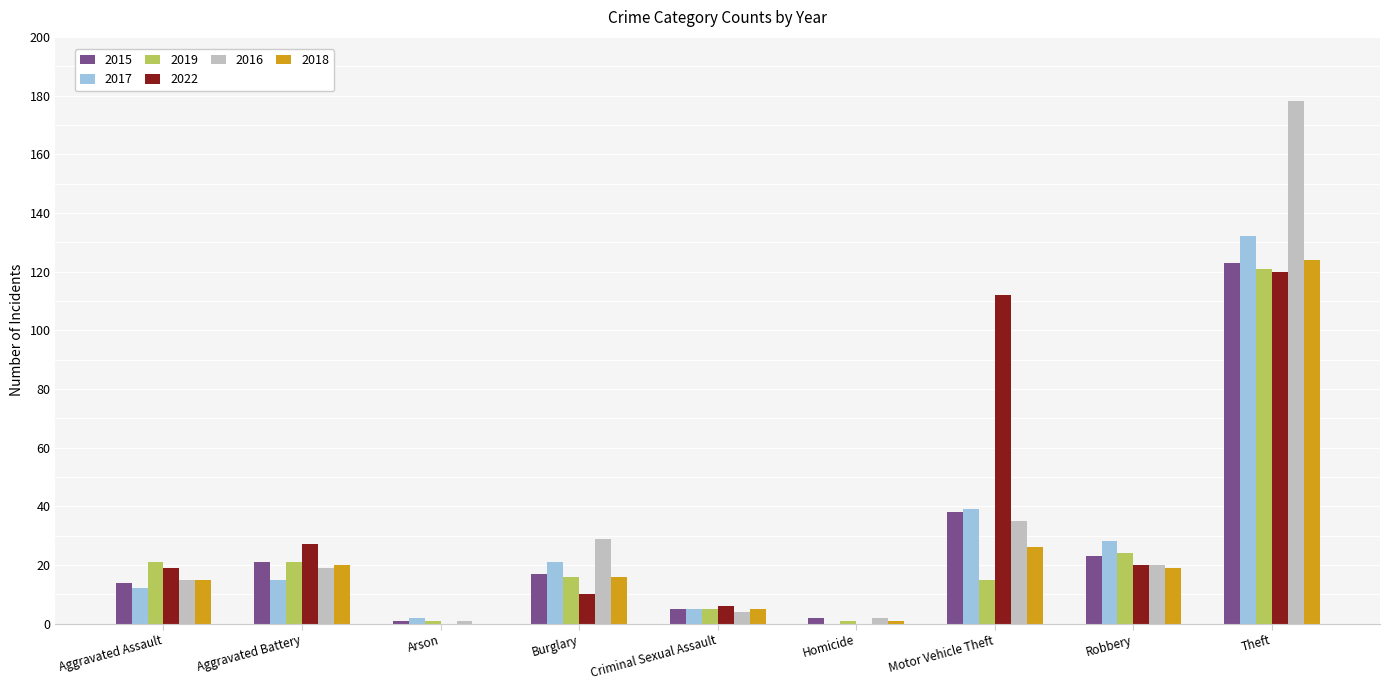

What is the sum of the 2015 values at Criminal Sexual Assault and Aggravated Battery?

26